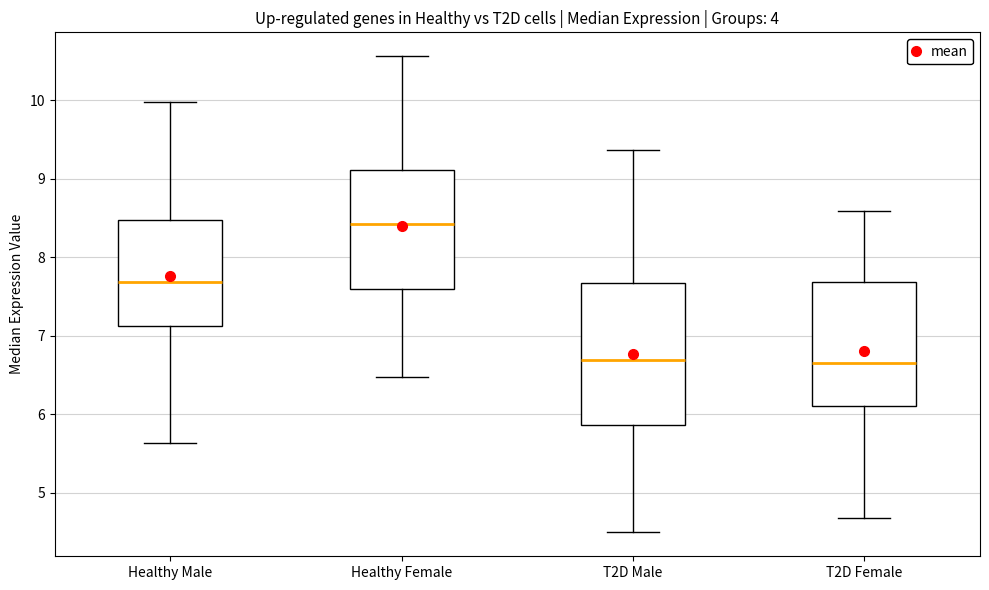

Reading left to right, transcribe this box plot: for each box, give where its median line is, the range the box spans, and where its two whiskers end, as read against the y-axis. The values are not printed on the chart, so give them approximately, as read against the axis.

Healthy Male: median 7.7, box 7.1 to 8.5, whiskers 5.6 to 10.0
Healthy Female: median 8.4, box 7.6 to 9.1, whiskers 6.5 to 10.6
T2D Male: median 6.7, box 5.9 to 7.7, whiskers 4.5 to 9.4
T2D Female: median 6.7, box 6.1 to 7.7, whiskers 4.7 to 8.6